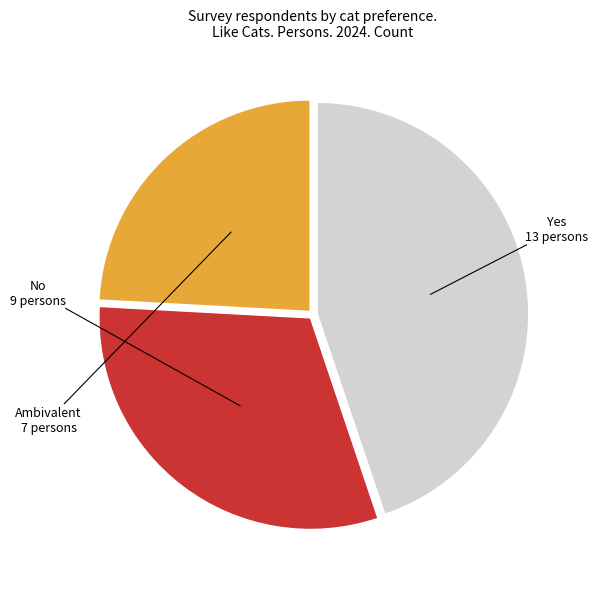

Which slice is the smallest?

Ambivalent